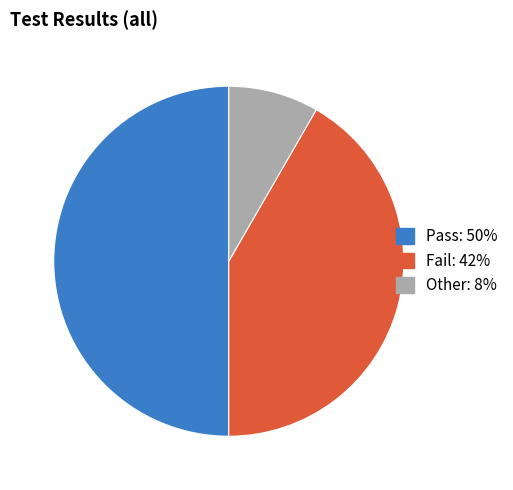

Is the sum of Pass and Fail greater than half?

Yes